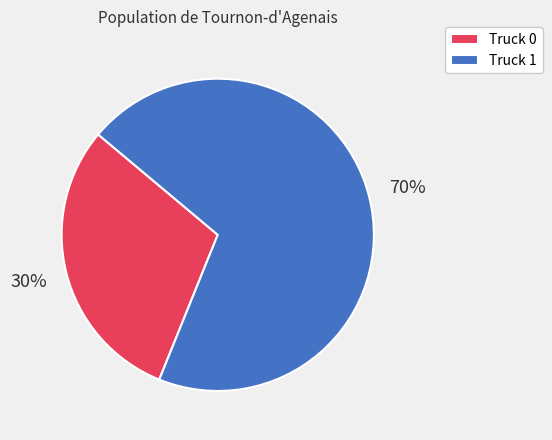

What is the largest slice in the pie chart?

Truck 1